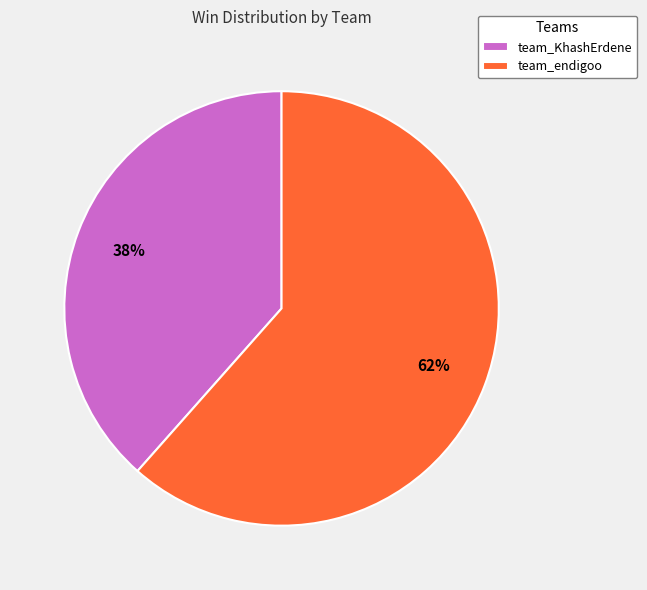

Rank the categories by value from highest to lowest.

team_endigoo, team_KhashErdene